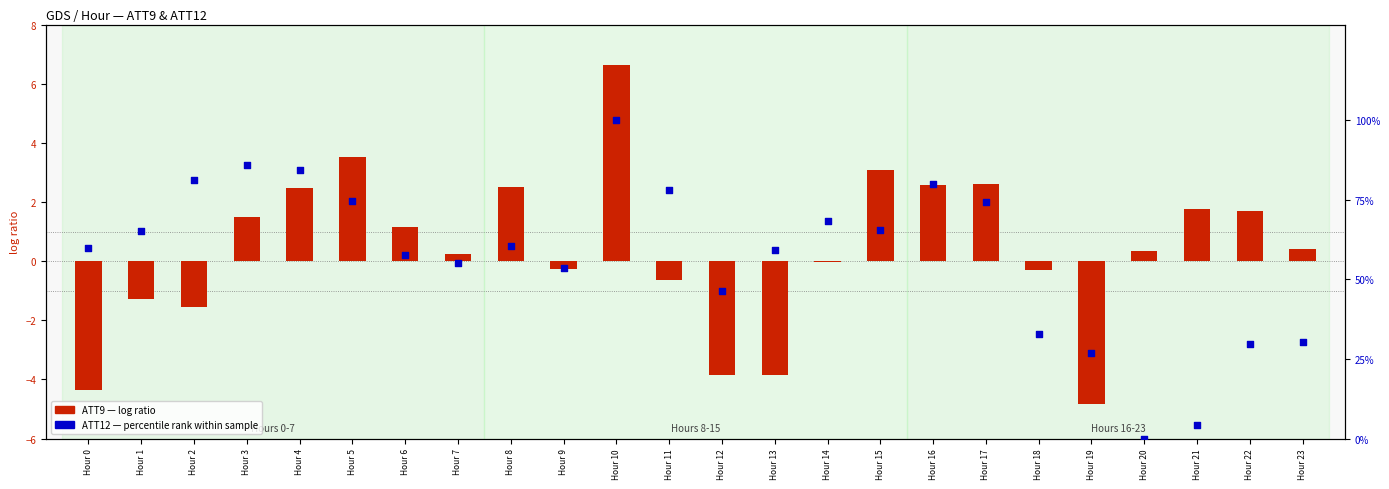

Is the value of ATT12 (percentile rank) at Hour 4 greater than the value of ATT9 (log ratio) at Hour 0?

Yes